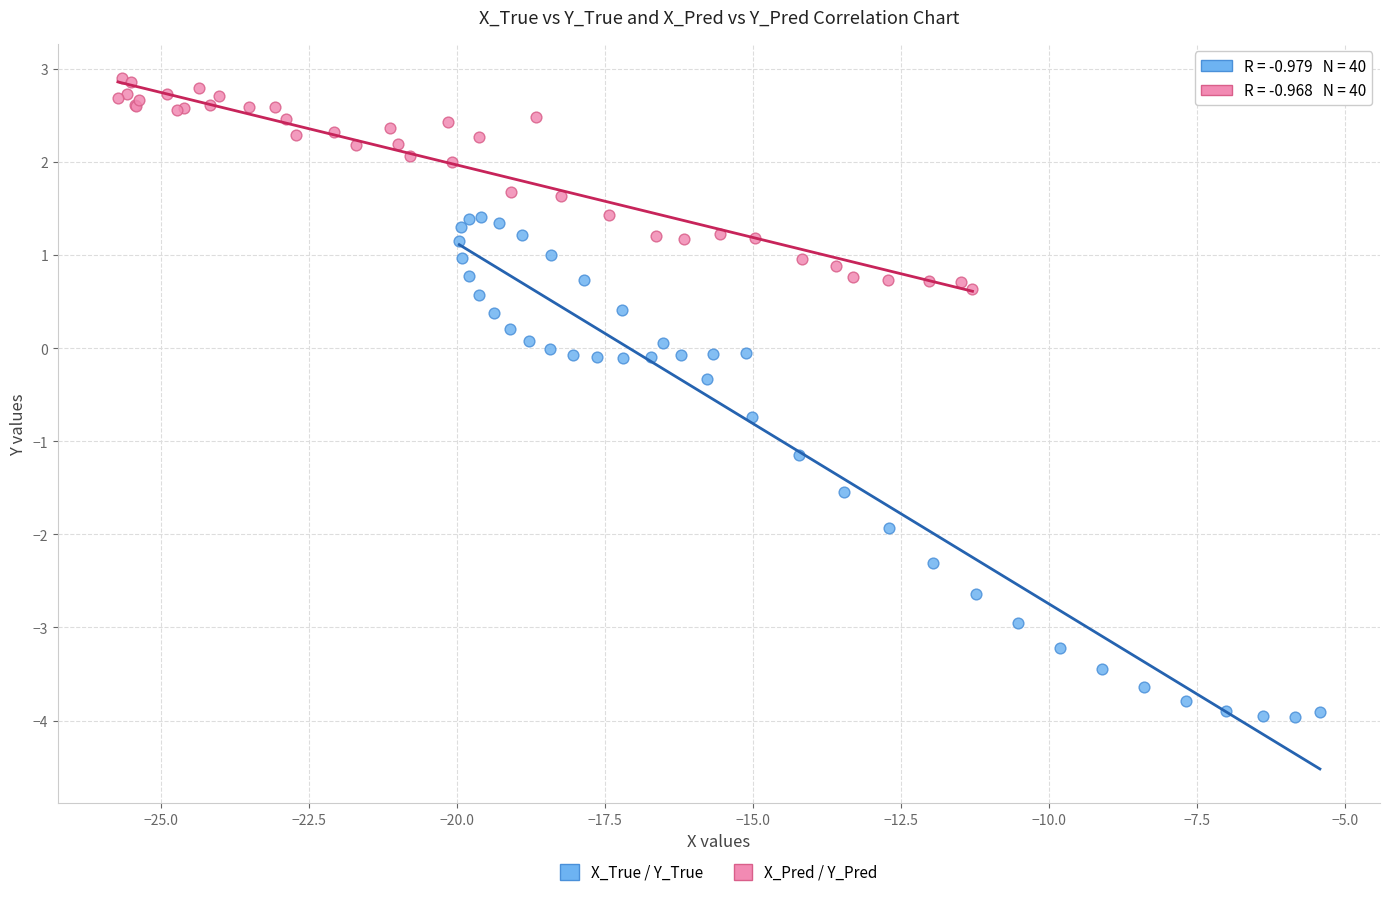

What are all the series names shown in the legend?

X_True / Y_True, X_Pred / Y_Pred